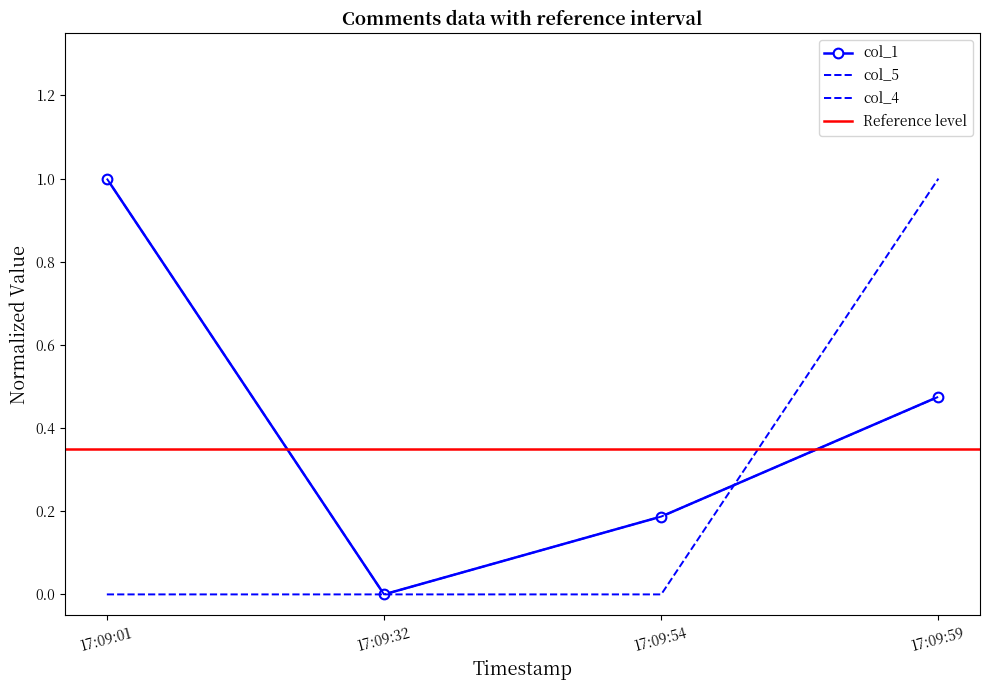

Reading left to right, extract all data points from this chart.

col_1: 1.0	0.0	0.2	0.5
col_4: 0.0	0.0	0.0	1.0
col_5: 1.0	0.0	0.2	0.5